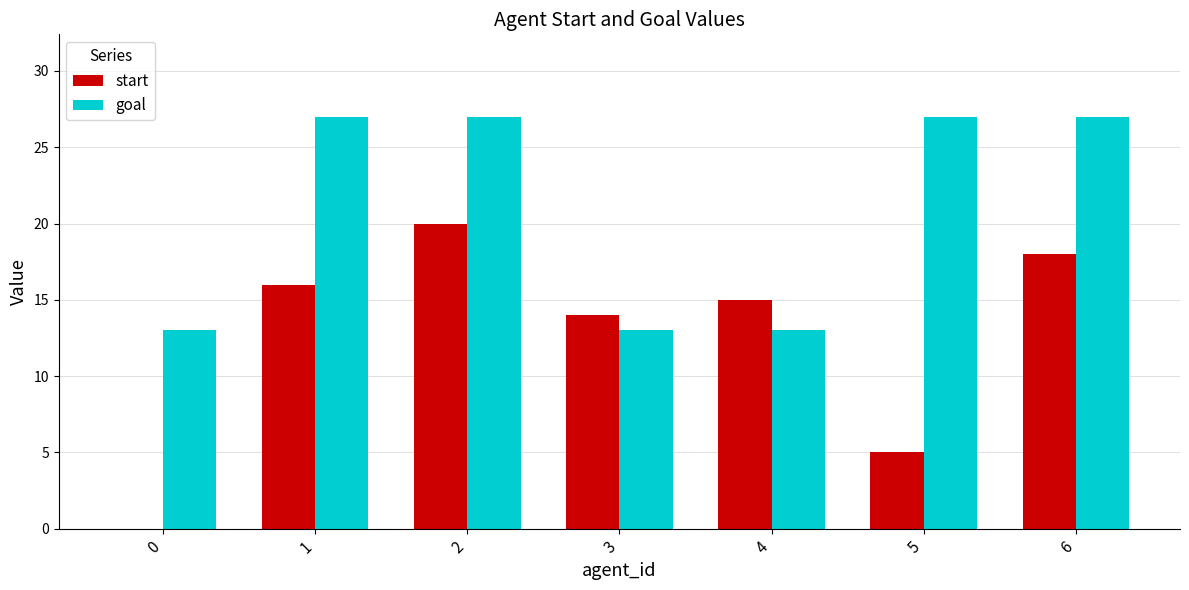

How many groups of bars are there?

7